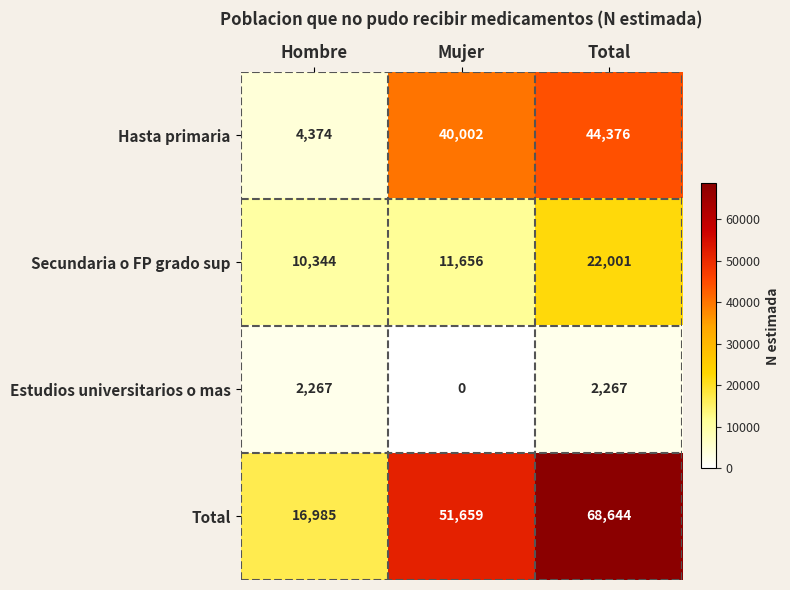

How many categories are shown in the chart?

3